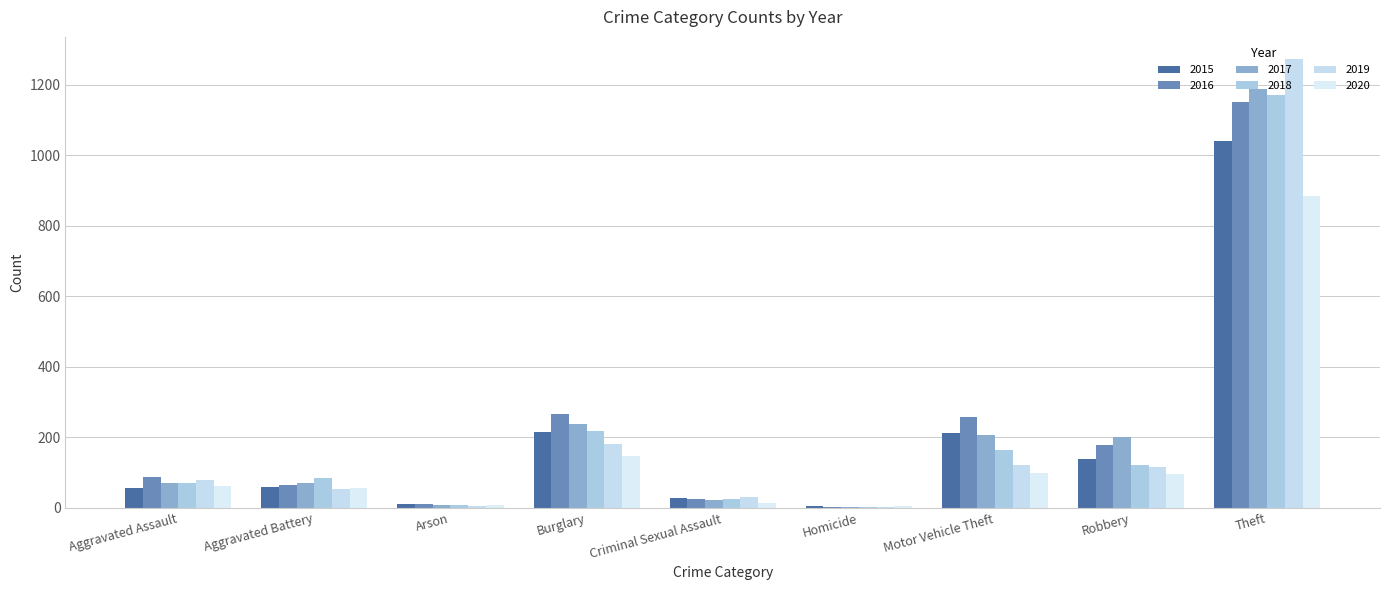

What is the label of the 9th bar from the left?

Theft